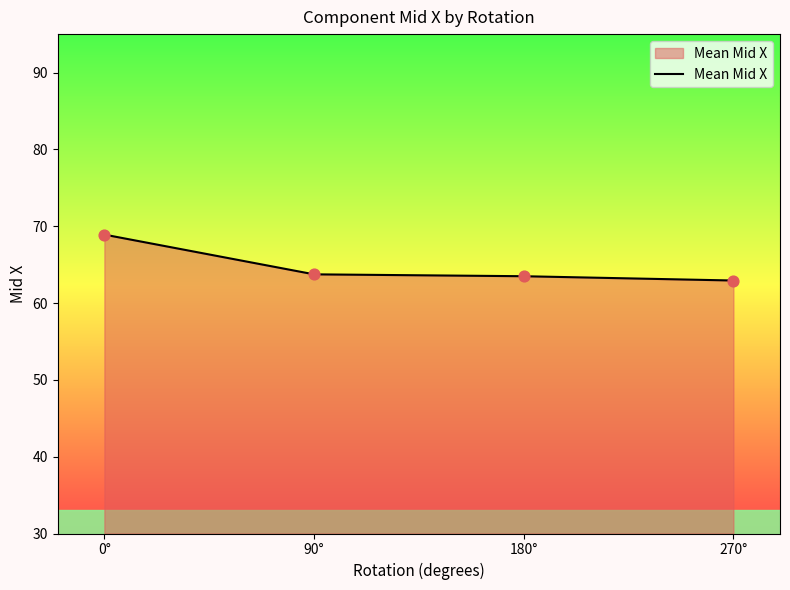

What is the change in value from 0° to 180°?

-5.4